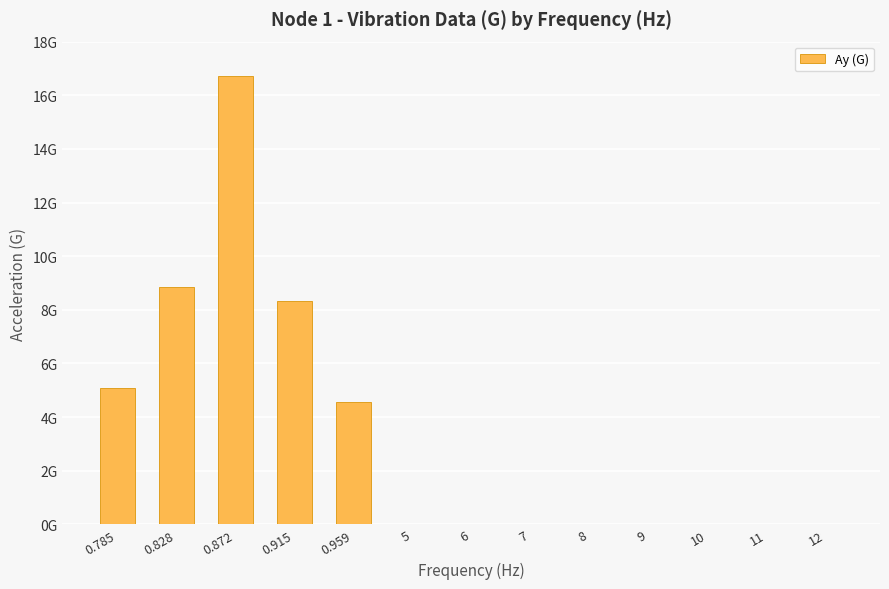

Are the bars horizontal?

No